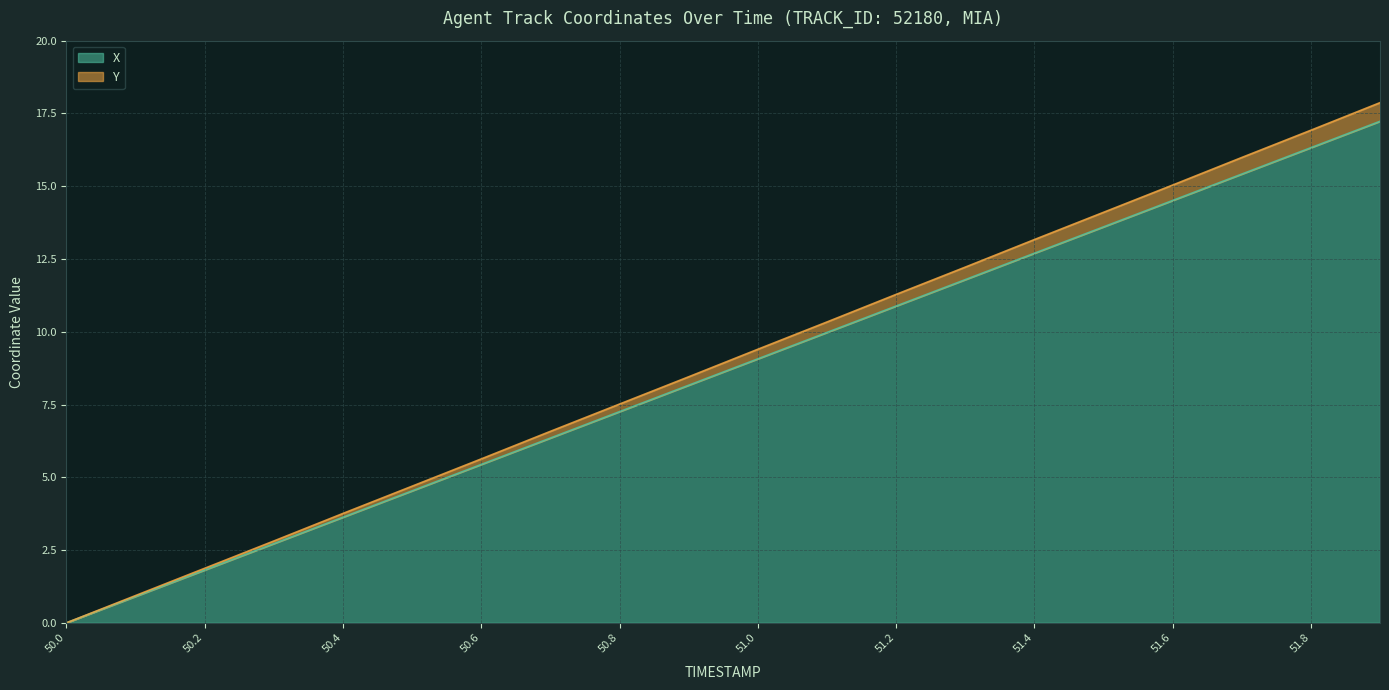

At which label is Y closest to 8?

50.9